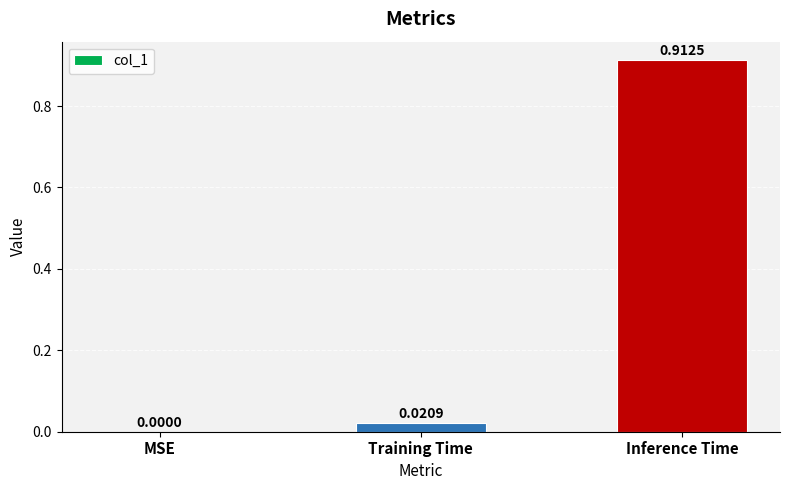

What is the change in value from Training Time to Inference Time?

+0.9